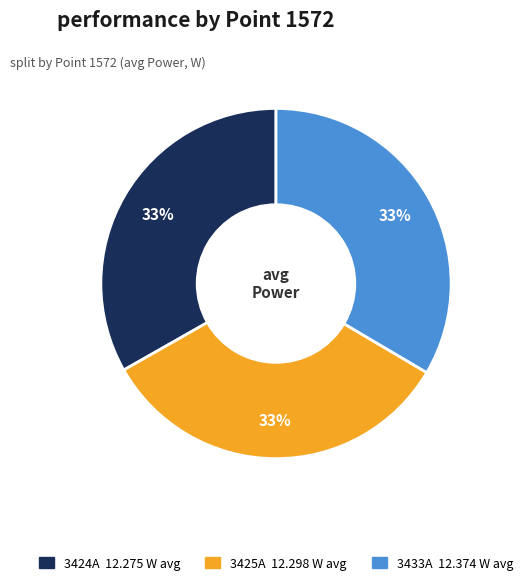

The 3433A slice represents 34% of the pie. True or false?

True